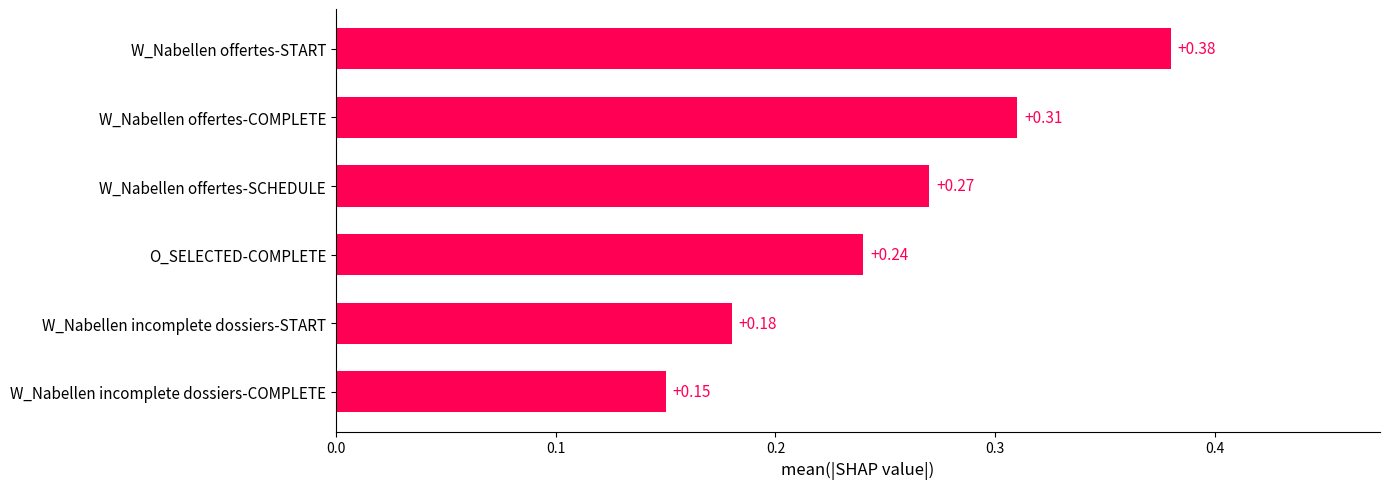

How many bars are there in total?

6